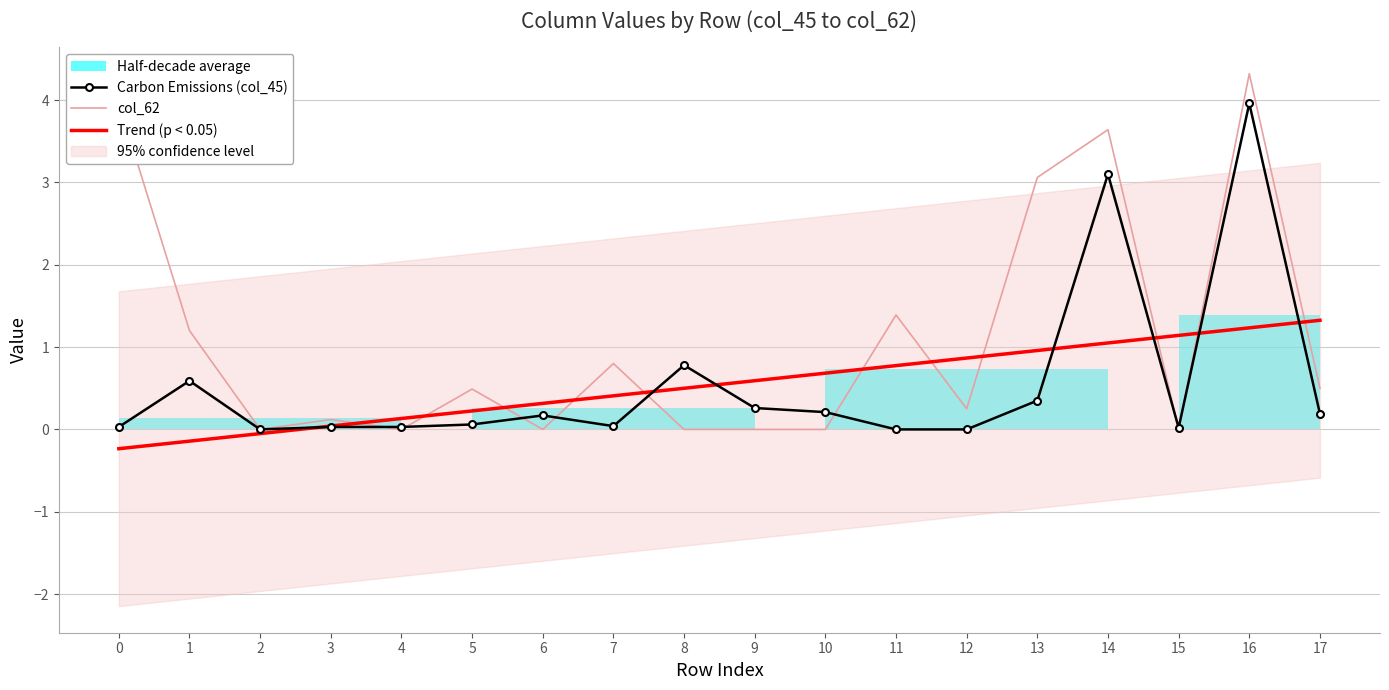

Reading left to right, extract all data points from this chart.

Carbon Emissions (col_45): 0.0	0.6	0.0	0.0	0.0	0.1	0.2	0.0	0.8	0.3	0.2	0.0	0.0	0.3	3.1	0.0	4.0	0.2
col_62: 4.0	1.2	0.0	0.1	0.0	0.5	0.0	0.8	0.0	0.0	0.0	1.4	0.2	3.1	3.6	0.0	4.3	0.5
Trend (p < 0.05): -0.2	-0.1	-0.1	0.0	0.1	0.2	0.3	0.4	0.5	0.6	0.7	0.8	0.9	1.0	1.1	1.1	1.2	1.3